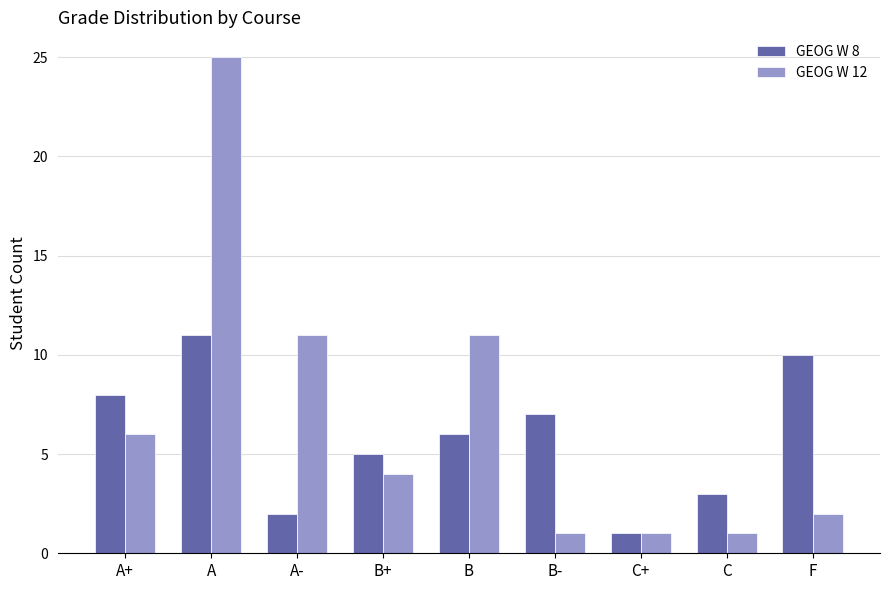

At which label does GEOG W 8 first exceed 6?

A+